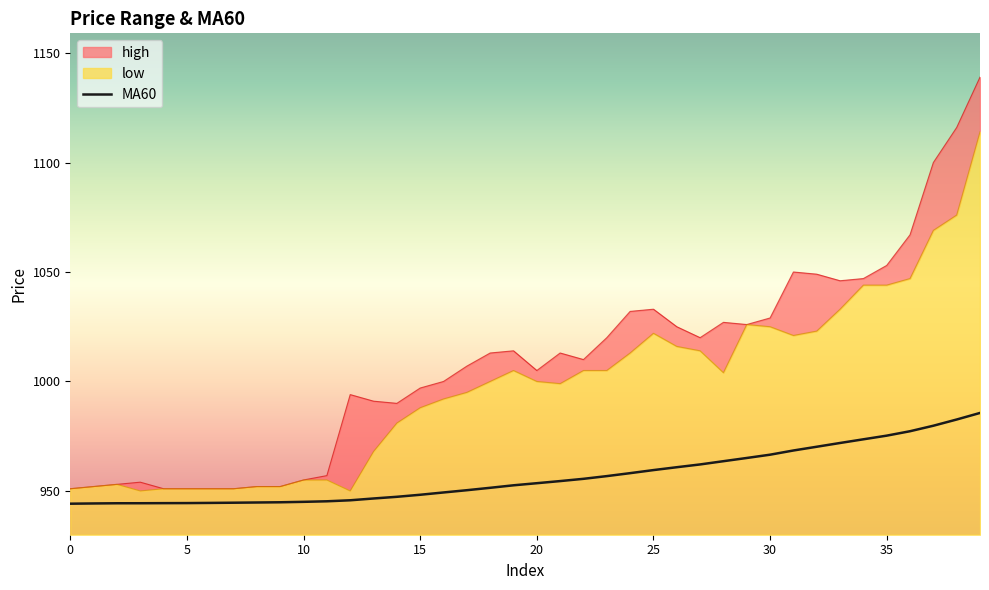

At how many categories does at least one series exceed 1081?

3